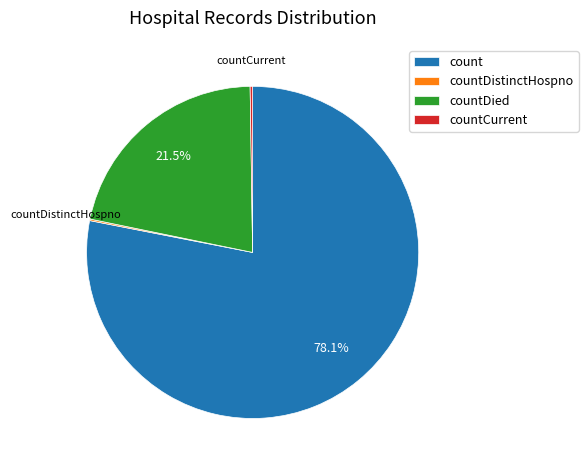

To the nearest percent, what is the average slice percentage?

25%